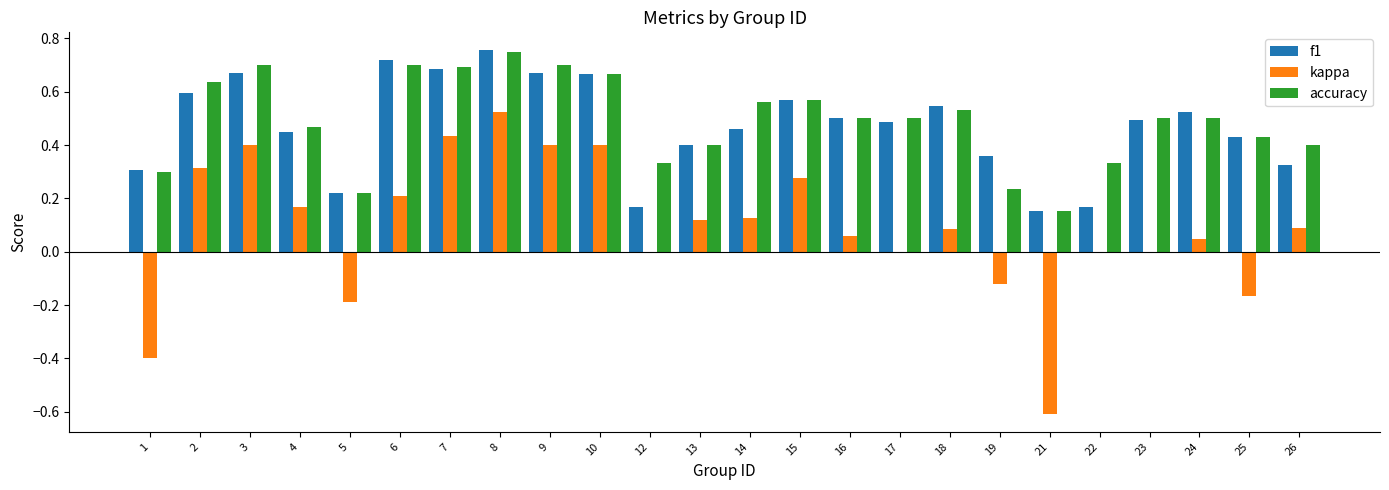

What is the sum of the f1 values at 3 and 17?

1.2